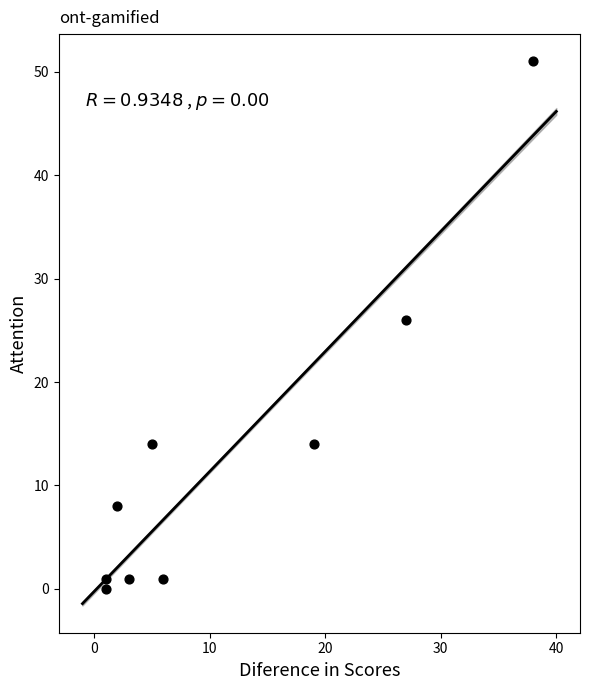

What is the average Y value?

13